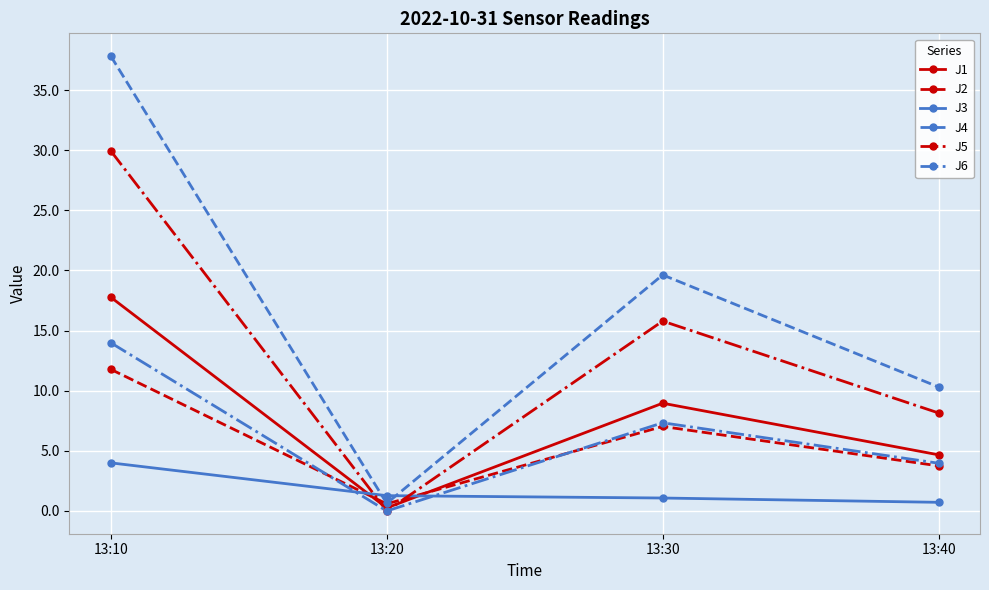

True or false: J1 and J4 cross at least once.

False